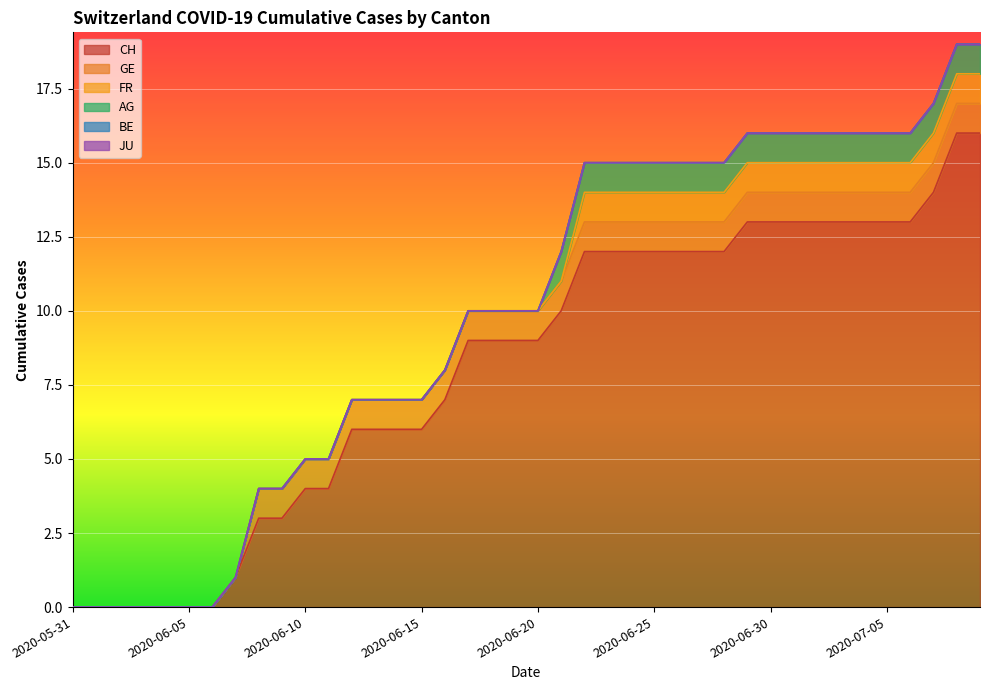

What is the approximate value of AG at 2020-06-27?

1